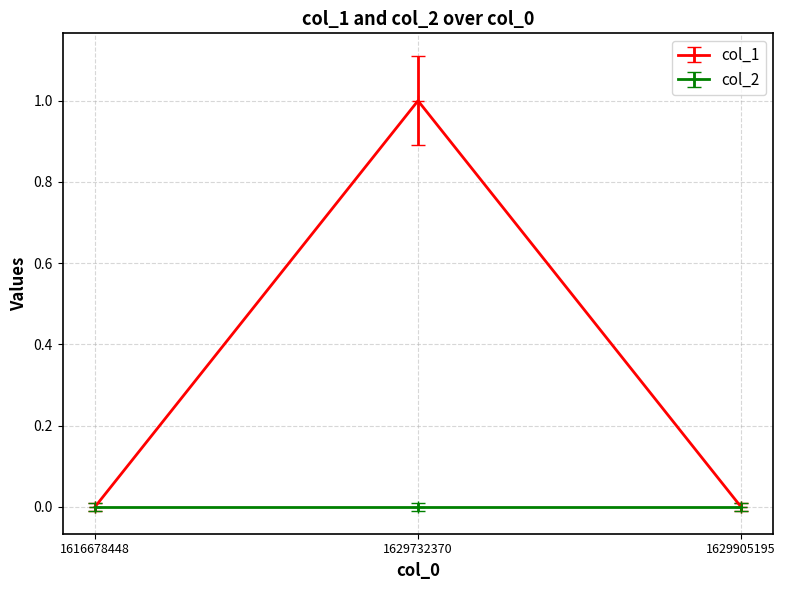

At which category does the chart reach its peak across all series?

1629732370